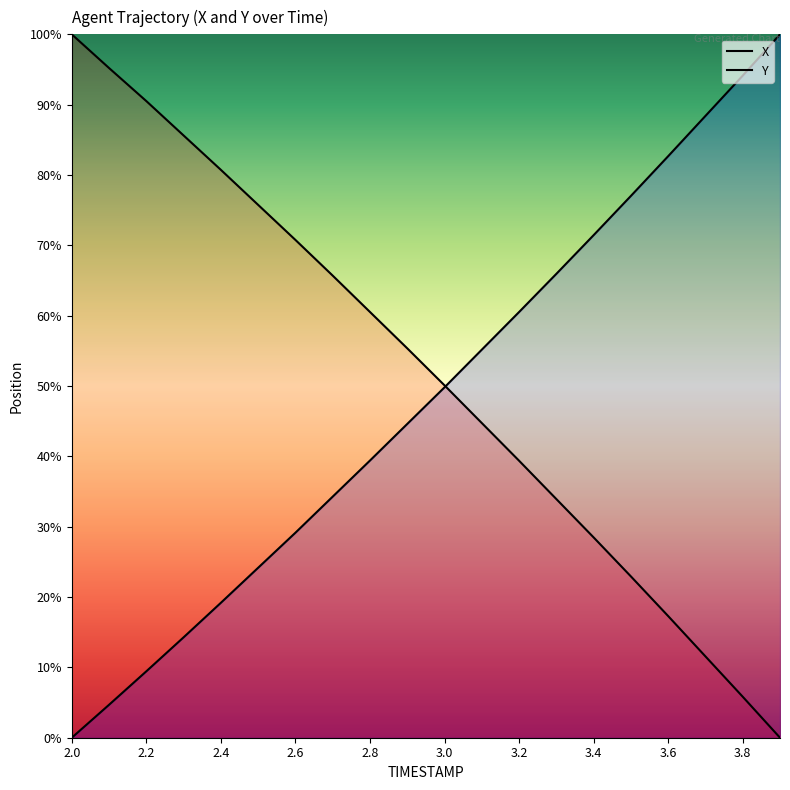

True or false: Y has more than 0 points higher than both neighbors.

False